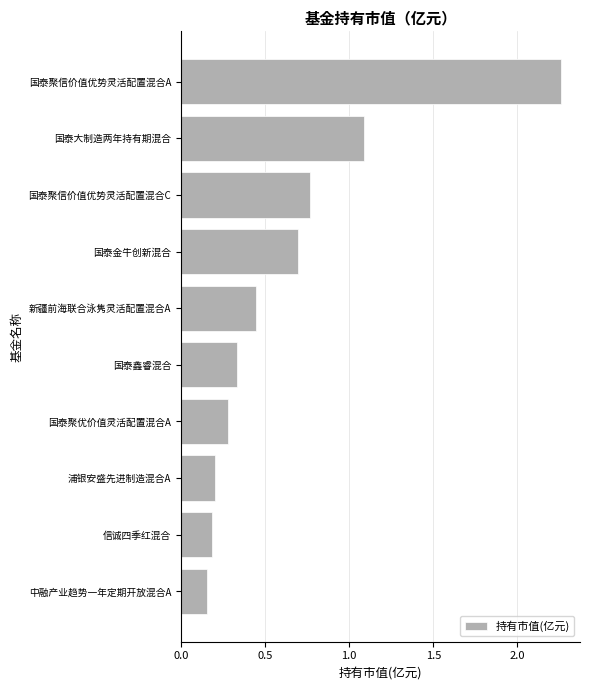

Is it true that the value at 国泰聚信价值优势灵活配置混合A is 0.7?

False